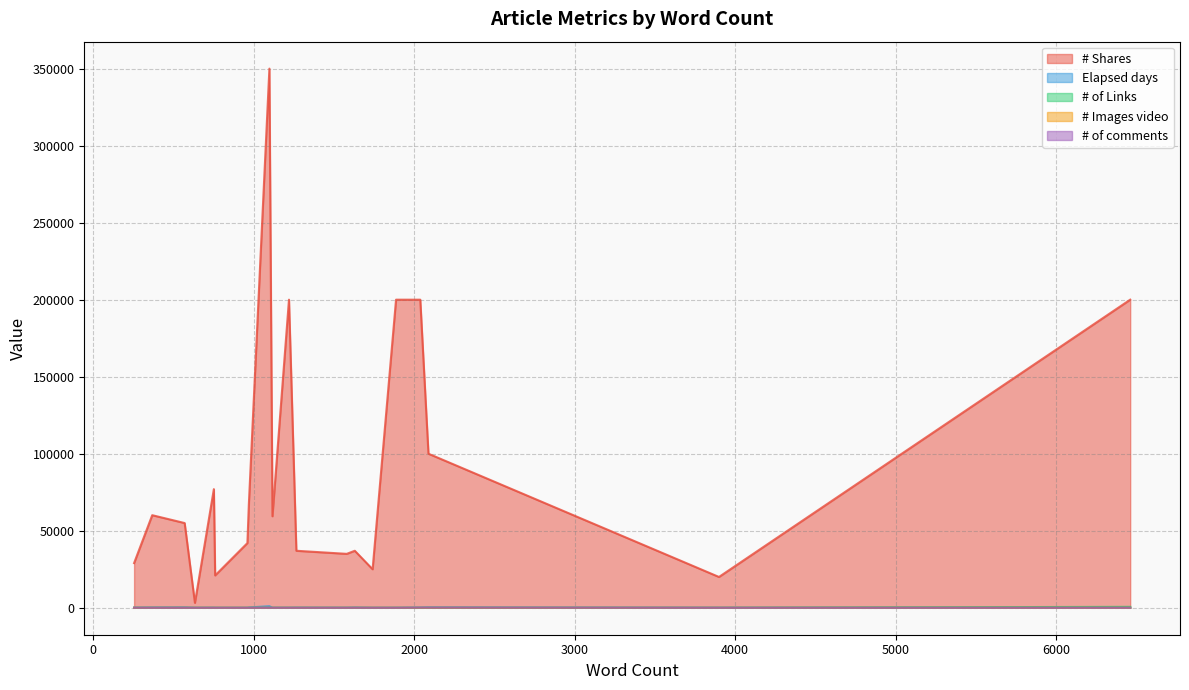

Rank the categories by # of comments value from highest to lowest.

2039, 2090, 6462, 256, 1631, 1888, 635, 1742, 962, 1221, 761, 753, 1118, 1581, 1099, 3900, 1267, 971, 369, 571